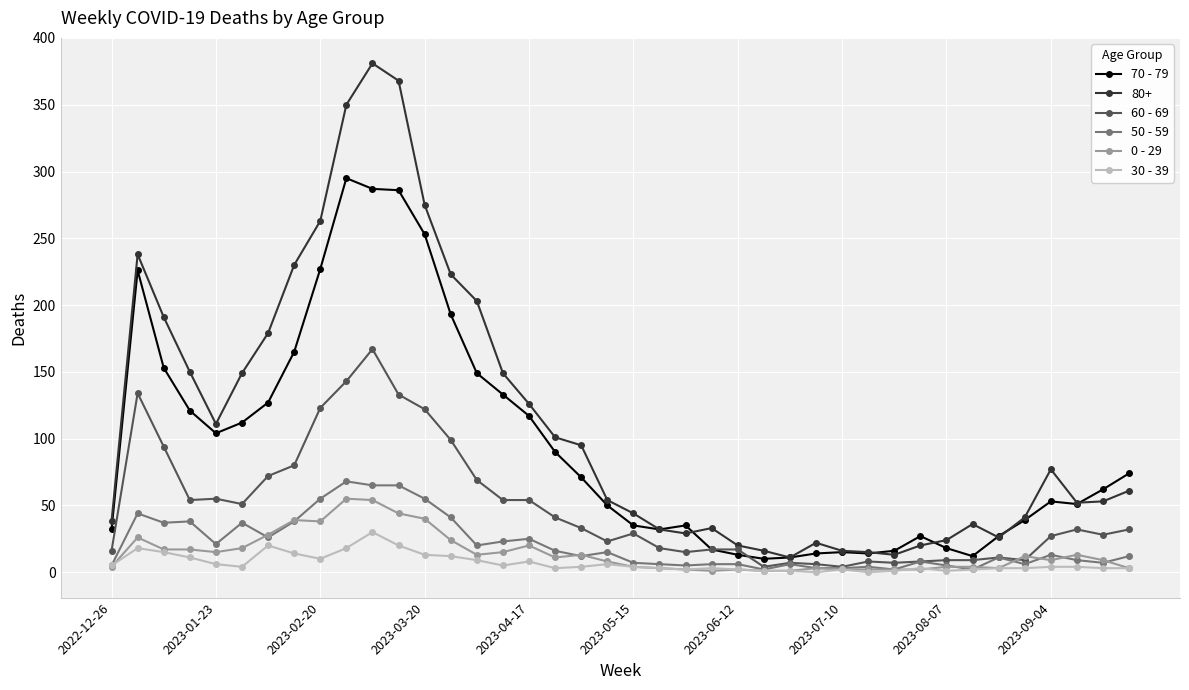

What is the greatest value displayed?

381